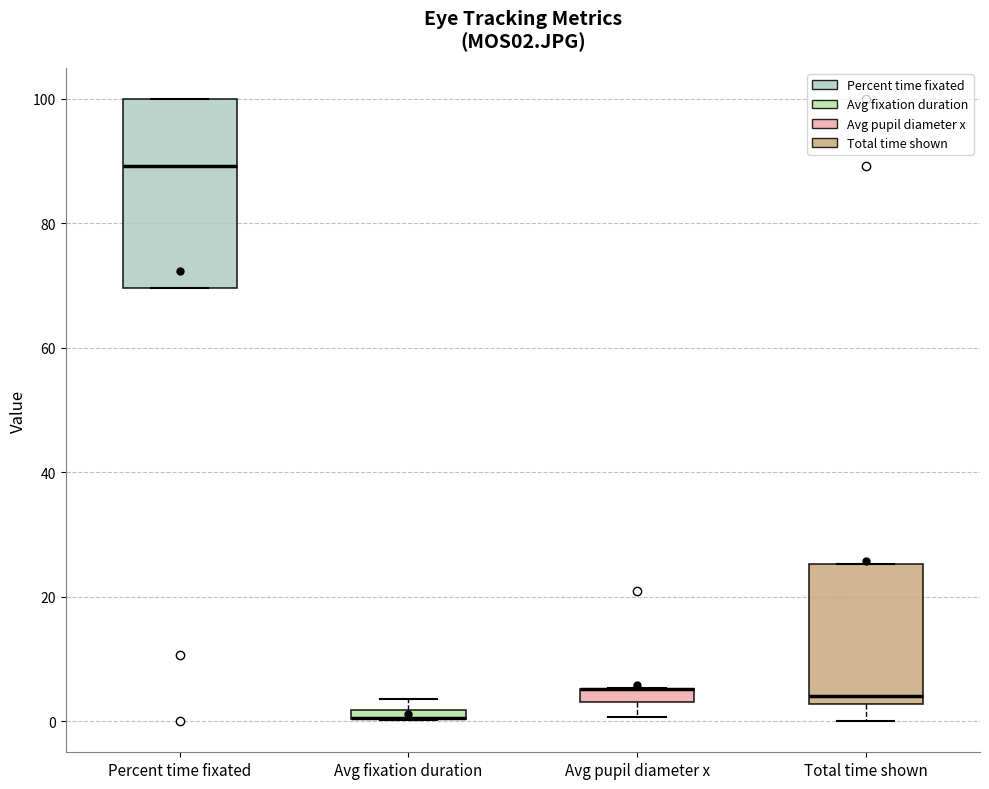

Where is the upper edge of the box for Avg fixation duration on the y-axis? The values are not printed on the chart, so give them approximately, as read against the axis.

2